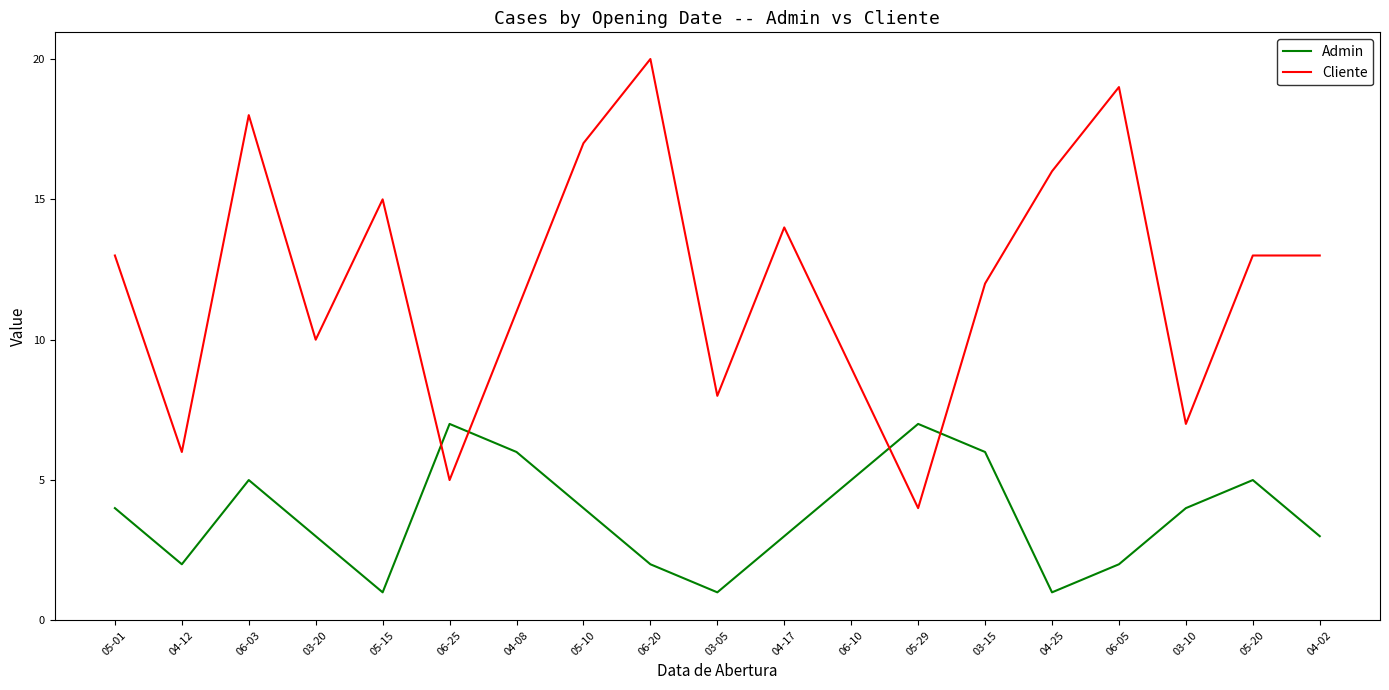

Is this an area chart (filled region under the line)?

No